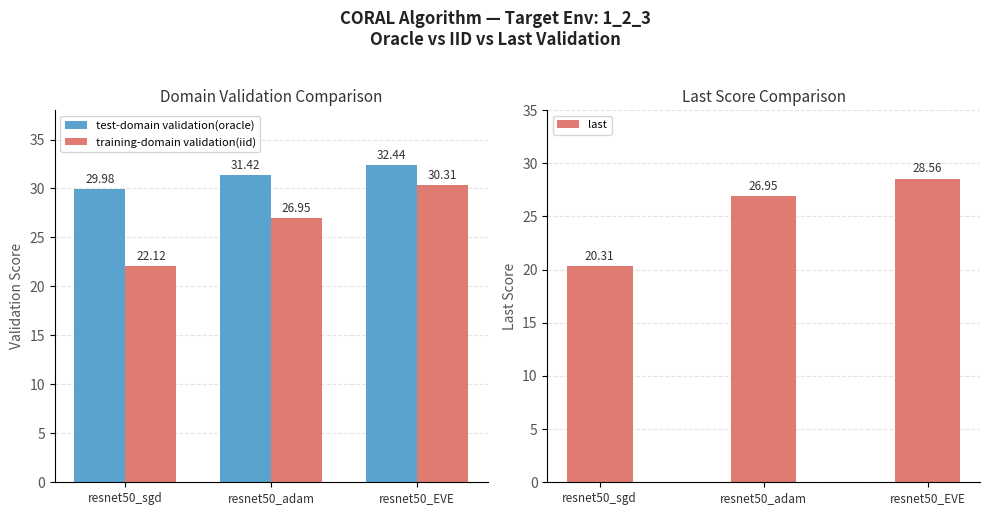

Is it true that training-domain validation(iid) equals 22.1 at resnet50_sgd?

True